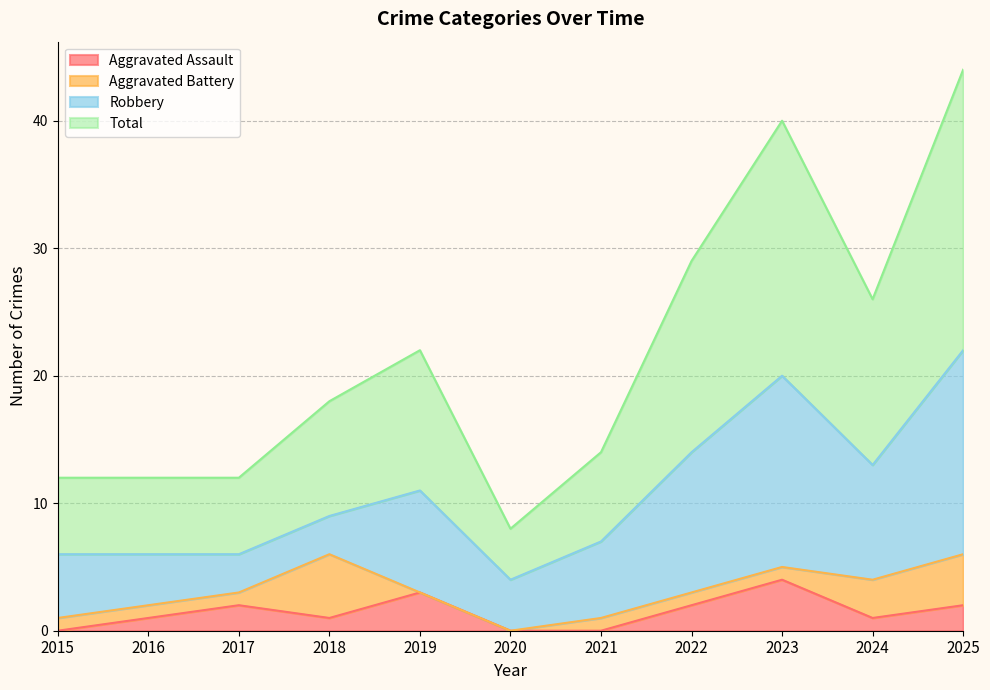

At which label does Aggravated Assault reach its peak?

2023